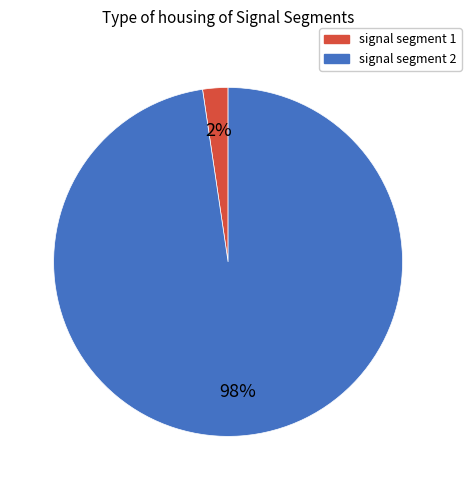

Does any single category account for the majority?

Yes